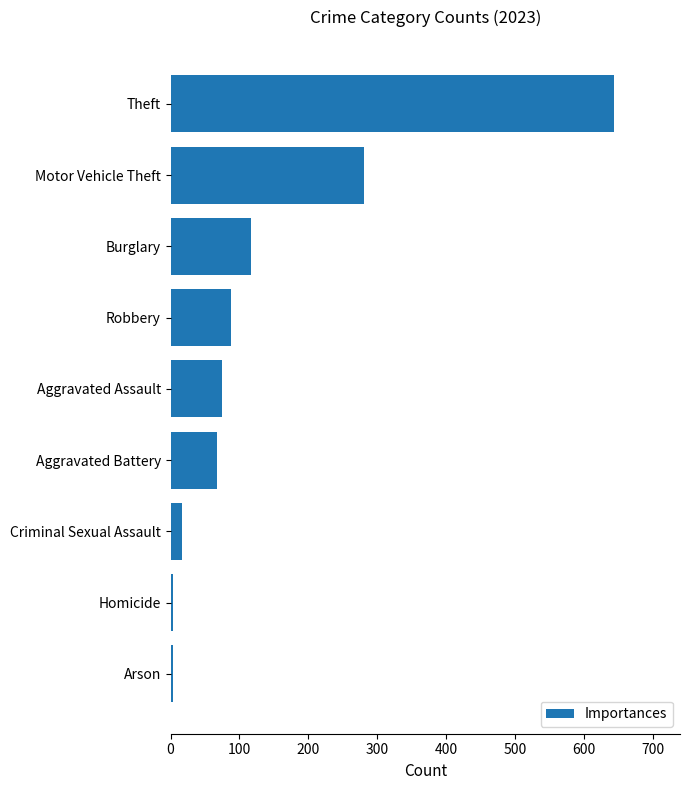

Where is the data nearest to the value 323?

Motor Vehicle Theft